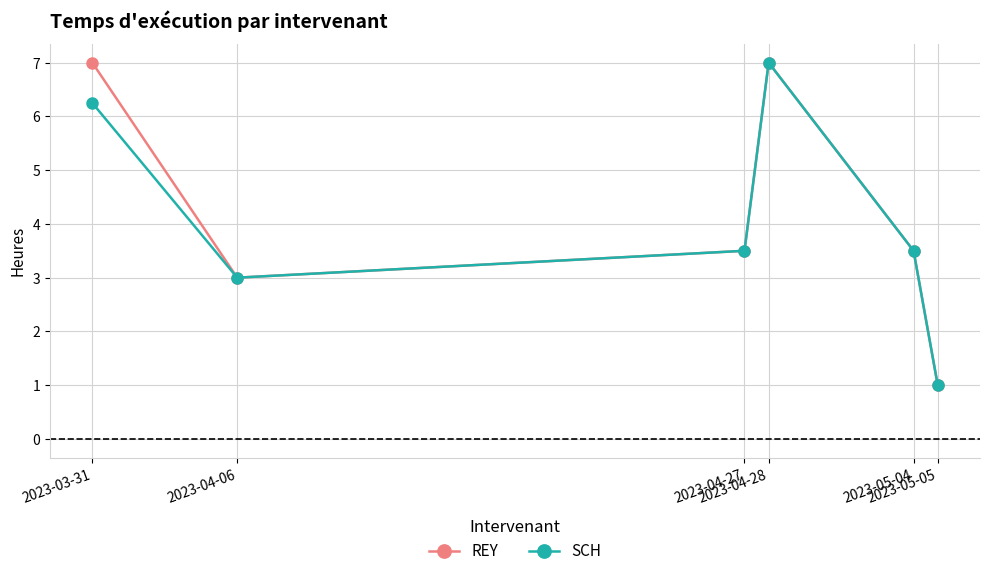

What is the greatest value displayed?

7.0